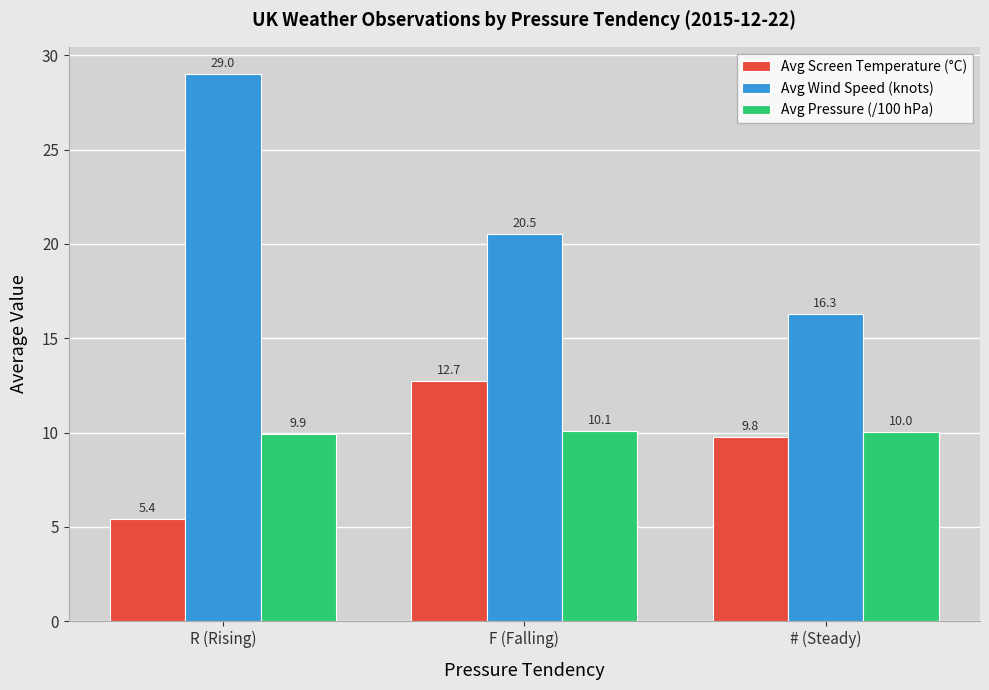

How many distinct data groups are displayed?

3